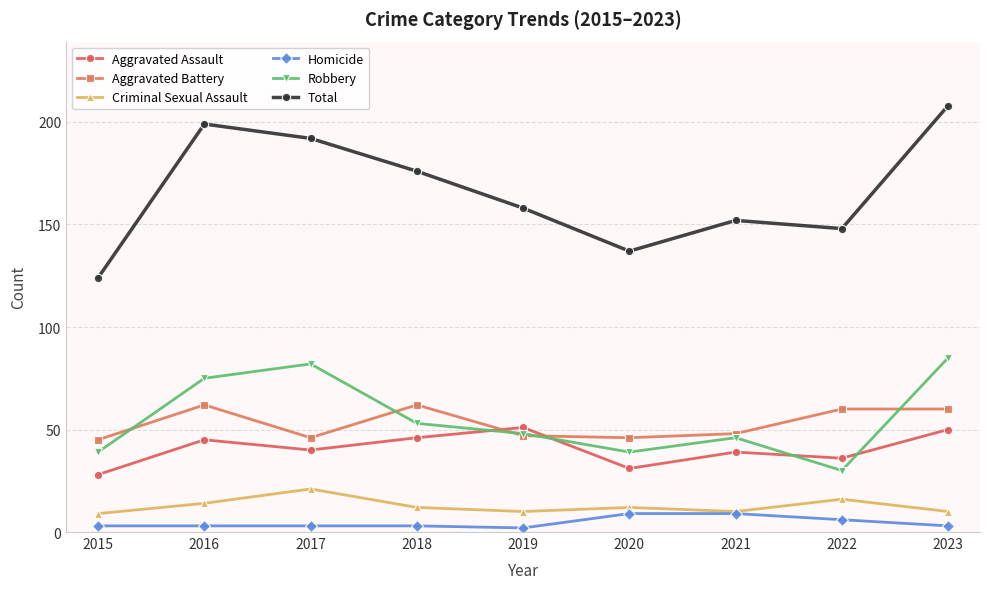

What is the value of the Criminal Sexual Assault point at the 5th from the left?

10